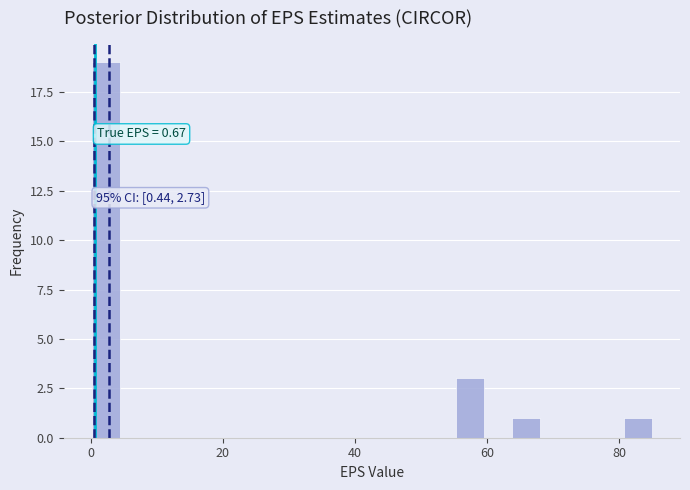

Around what value on the x-axis is the tallest bar? Give the approximate position of its centre, as read against the axis.

2